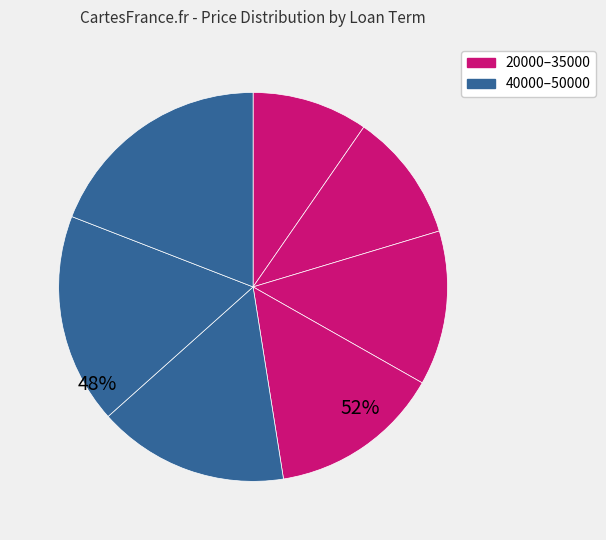

How many slices are in this pie chart?

7